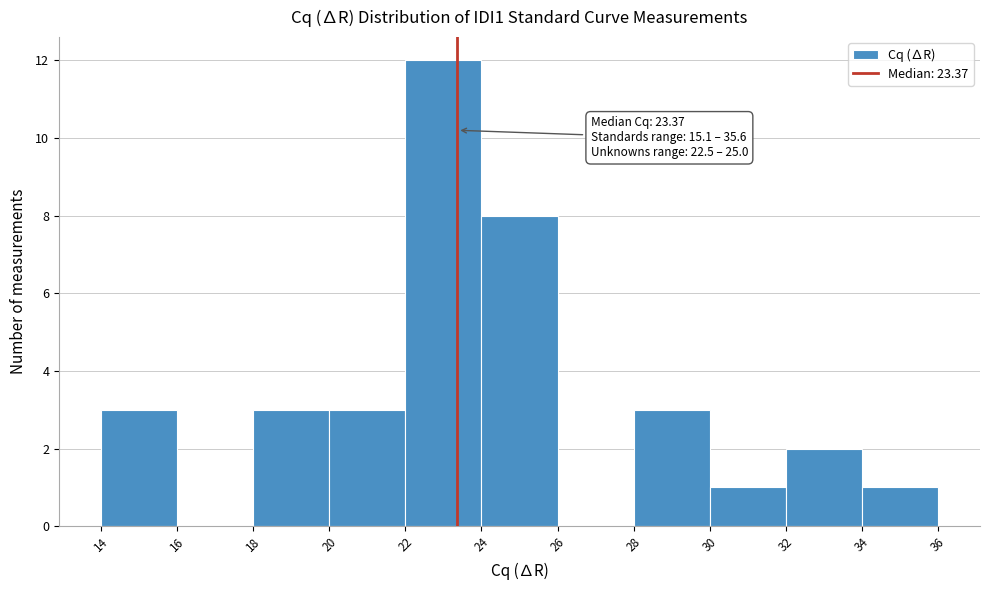

Which range on the x-axis has the tallest bar?

22 to 24